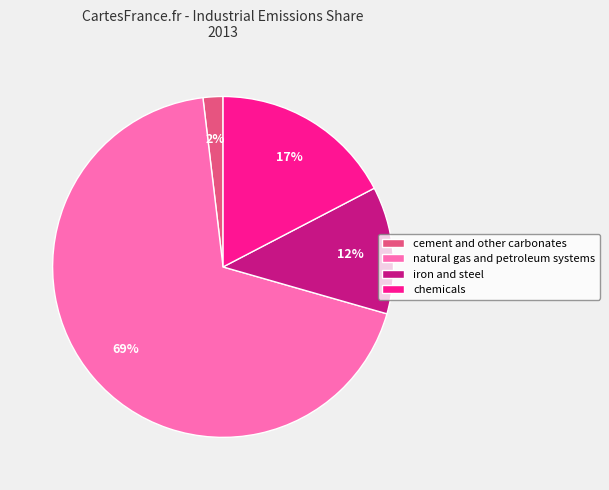

Is it true that chemicals is 17% of the pie?

True